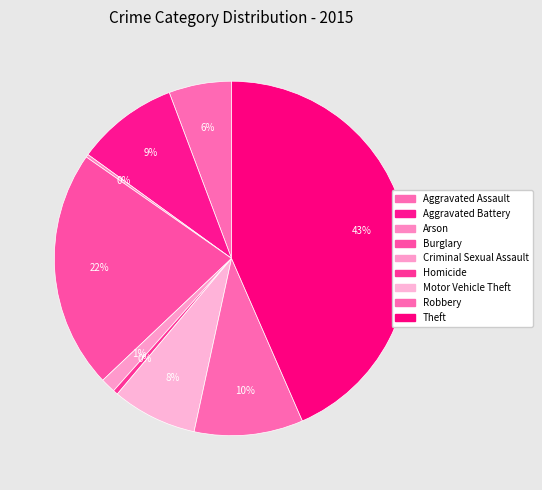

To the nearest percent, what portion does Robbery represent?

10%